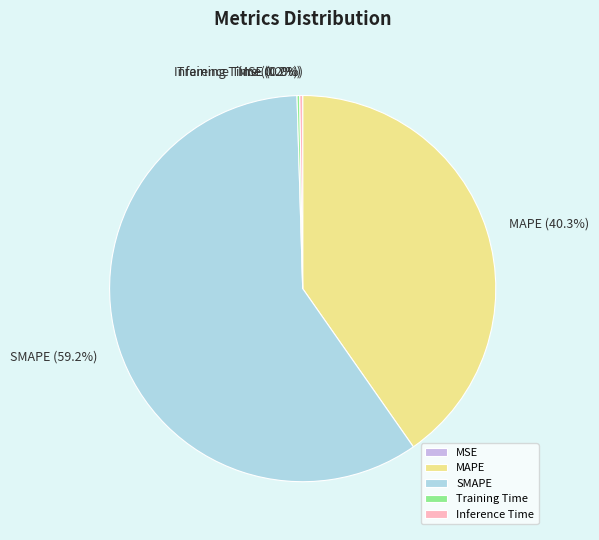

Is there any slice that represents more than half of the pie?

Yes